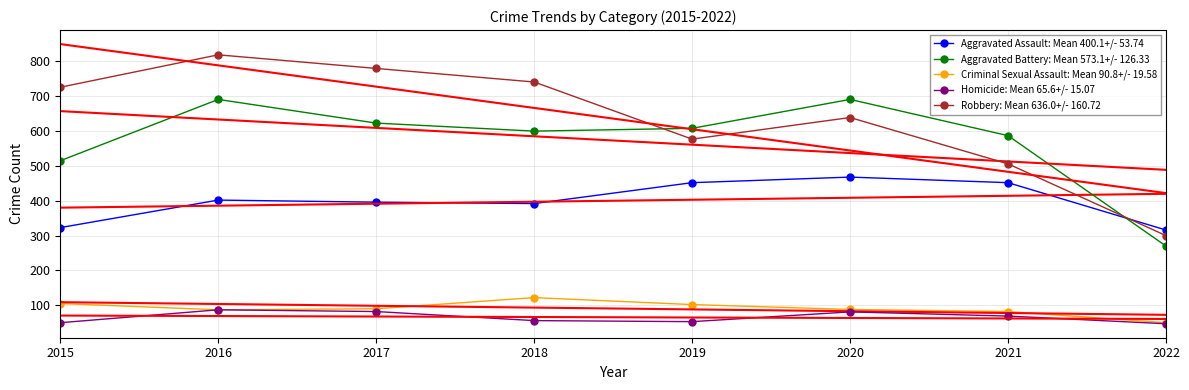

What is the sum of all Robbery: Mean 636.0+/- 160.72 values?

5088